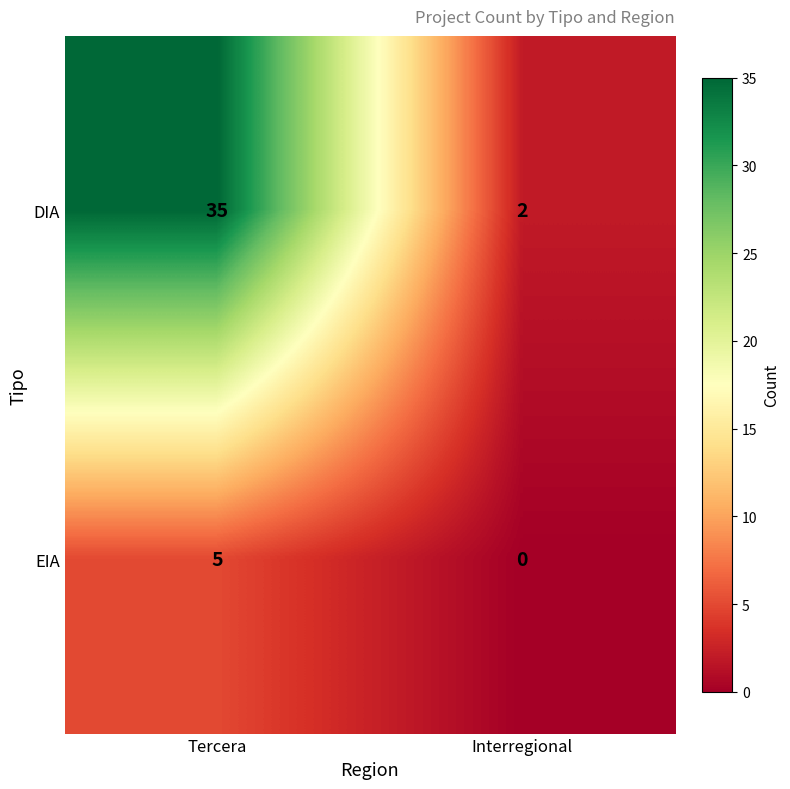

What is the total value across all series at Interregional?

2